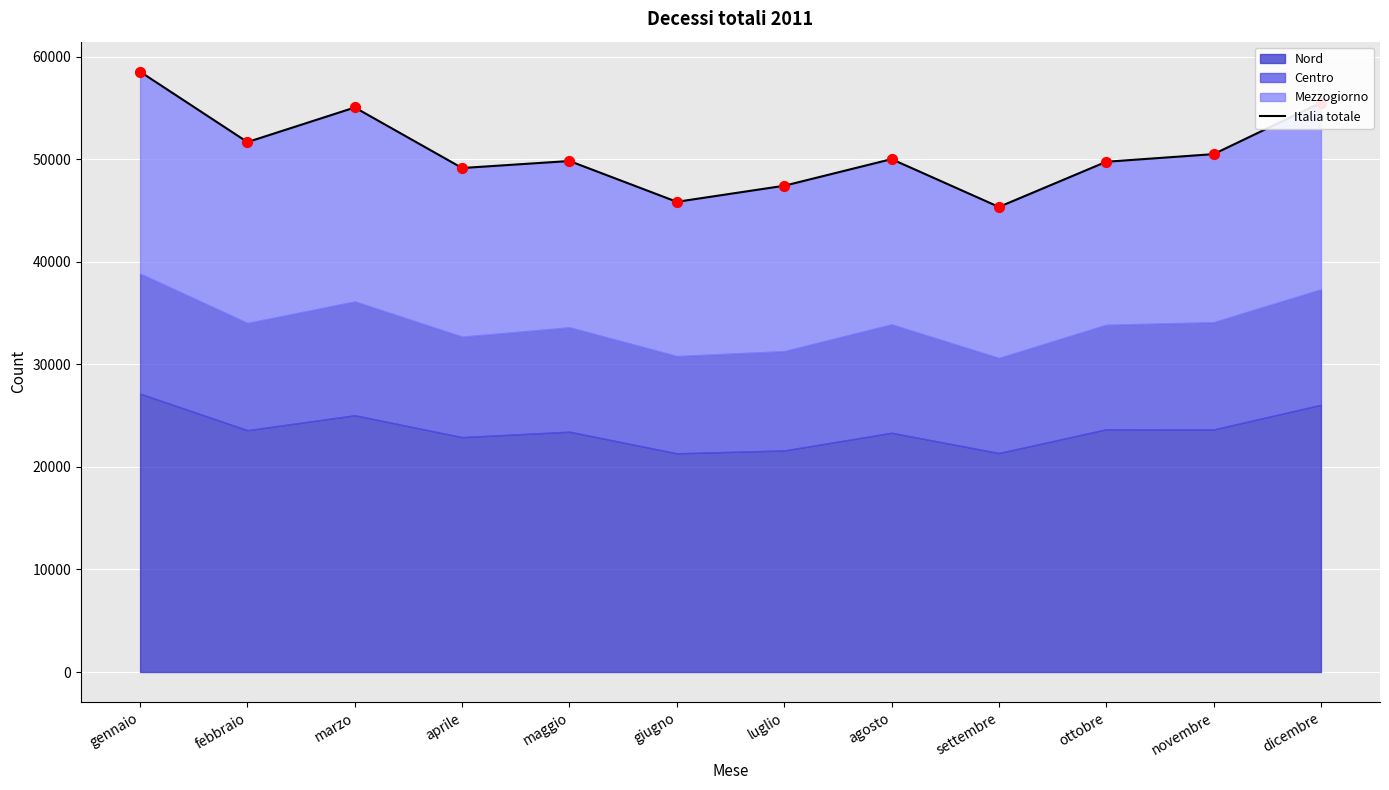

Which has a higher value, settembre or giugno?

giugno